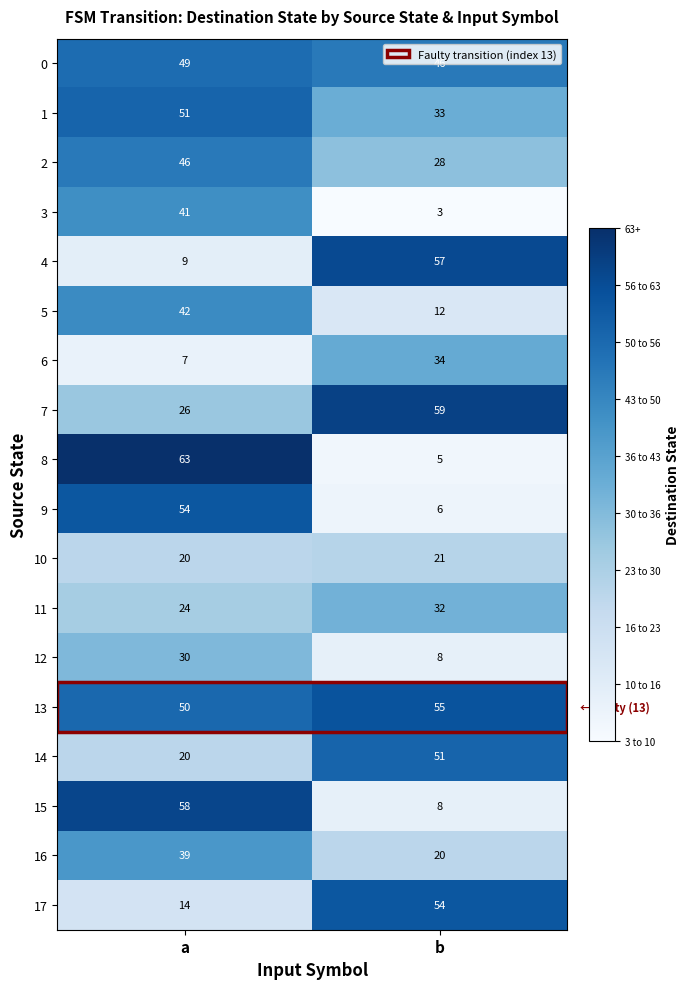

What is the difference between the maximum and minimum values in the 5 series?

30